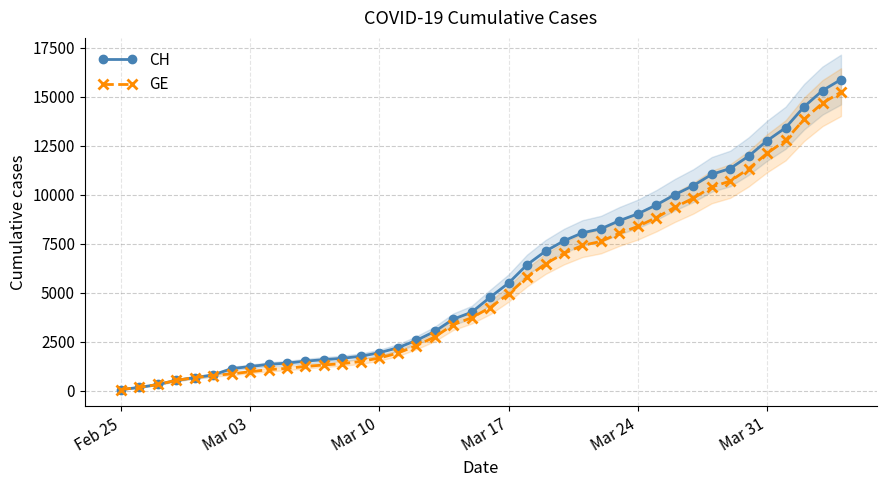

What are all the series names shown in the legend?

CH, GE